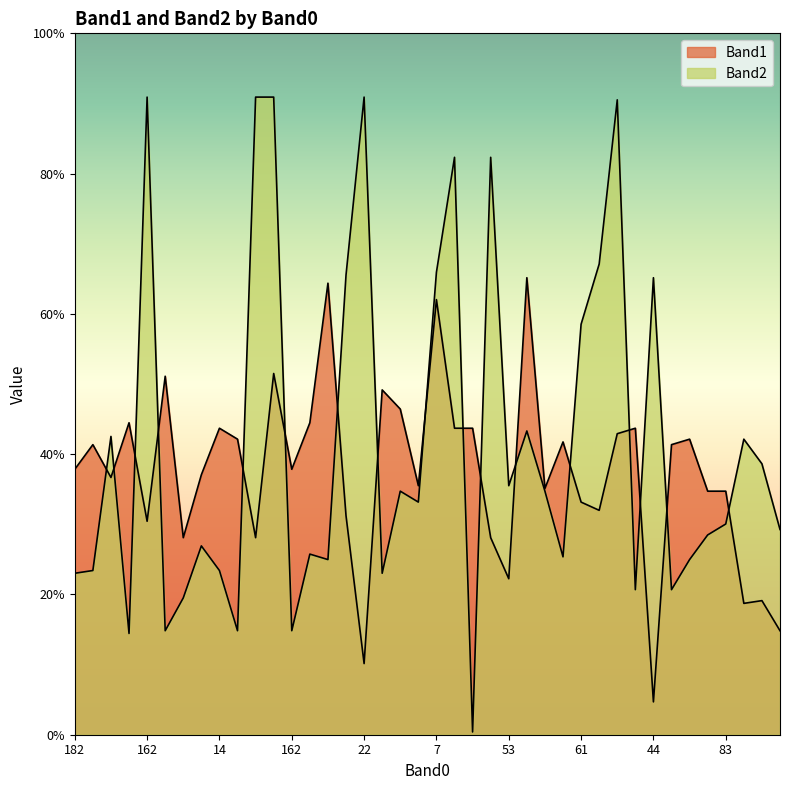

Between 14 and 188, which is larger?

188